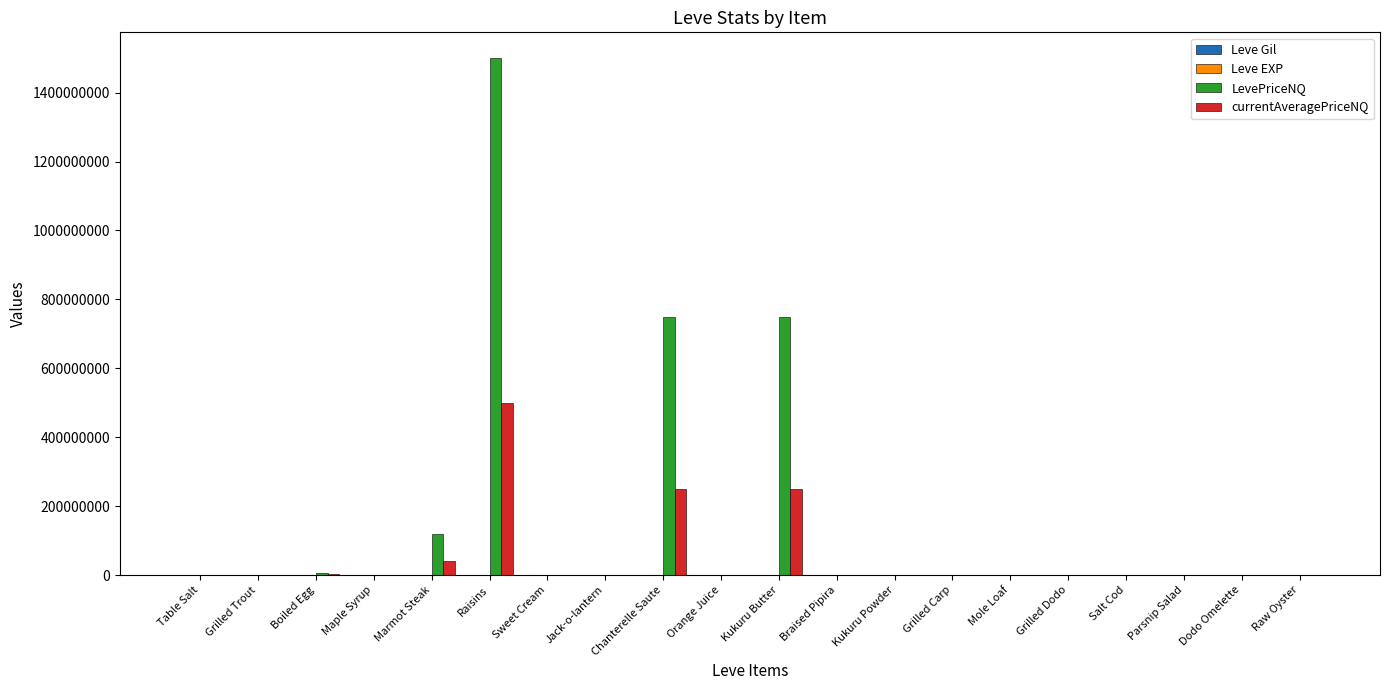

How many categories are shown in the chart?

20